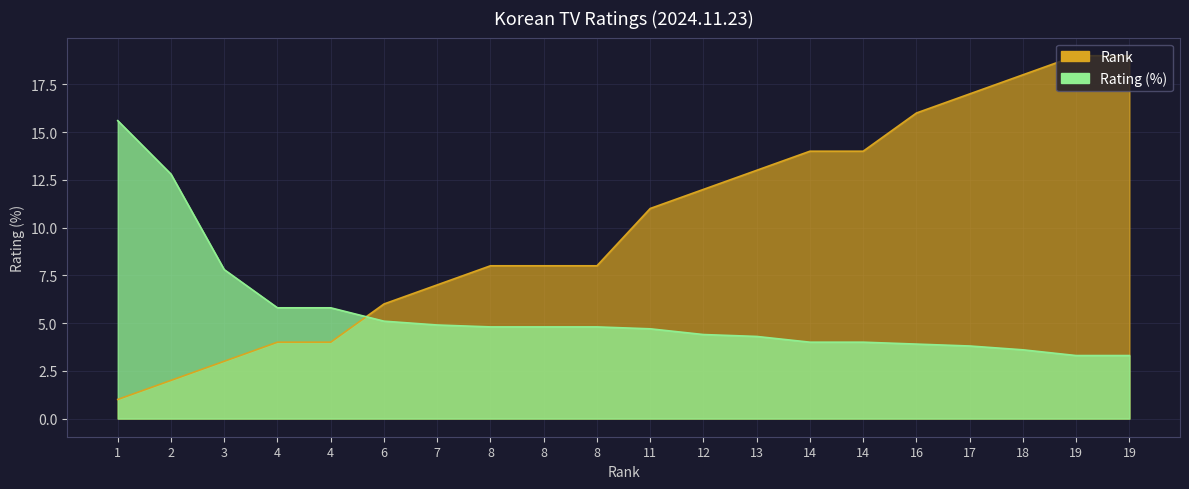

At 3, list the series in order from smallest to largest.

Rank, Rating